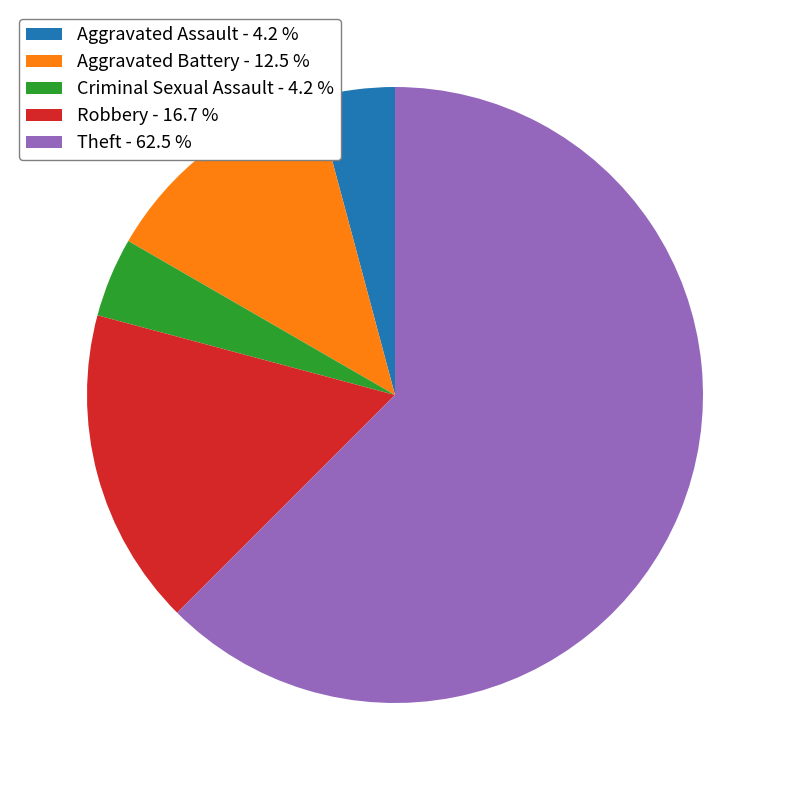

What is the ratio of the value at Aggravated Assault to the value at Criminal Sexual Assault?

1.0